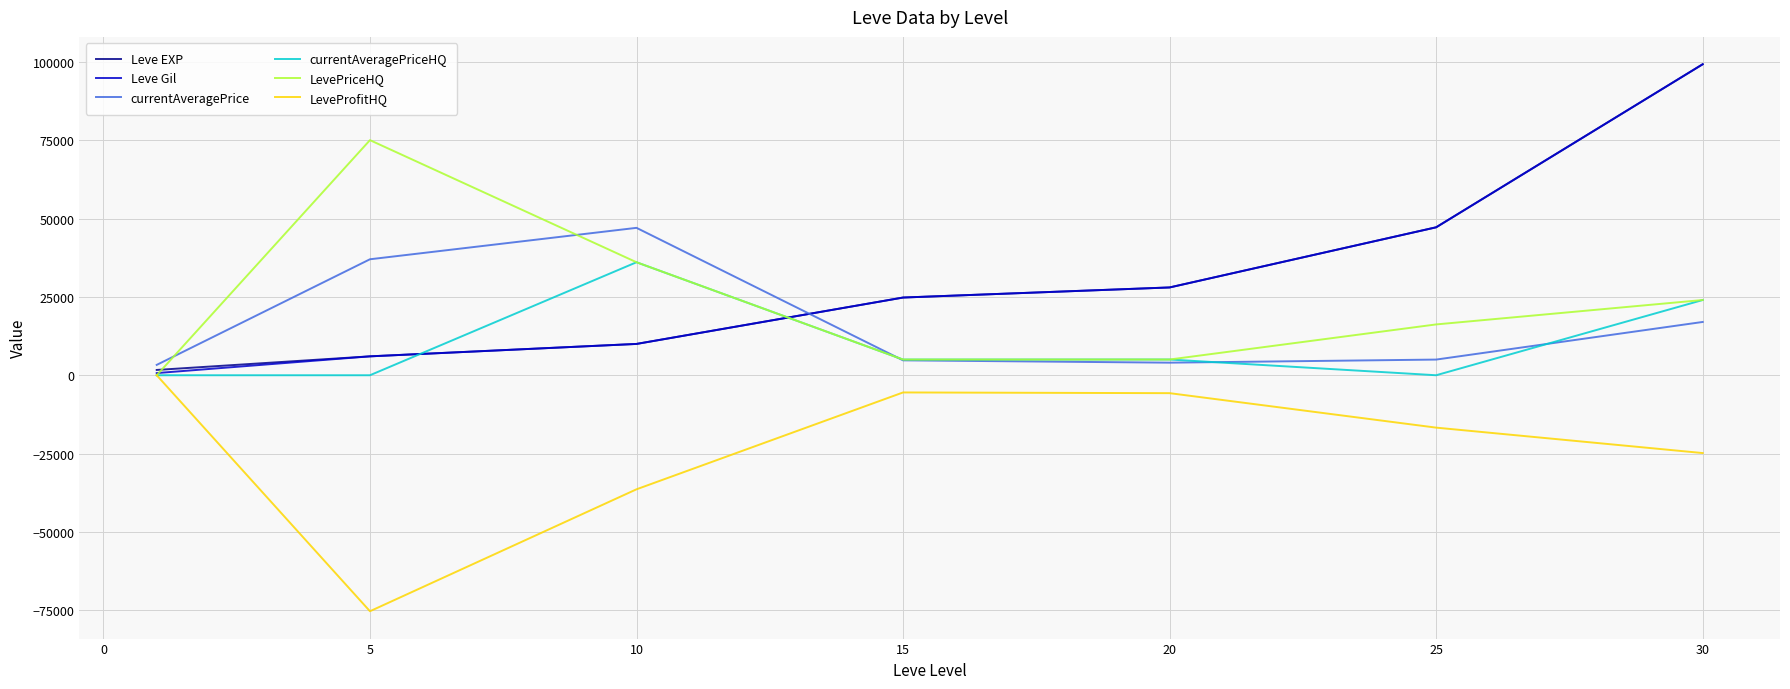

True or false: currentAveragePriceHQ and Leve EXP intersect in this chart.

True